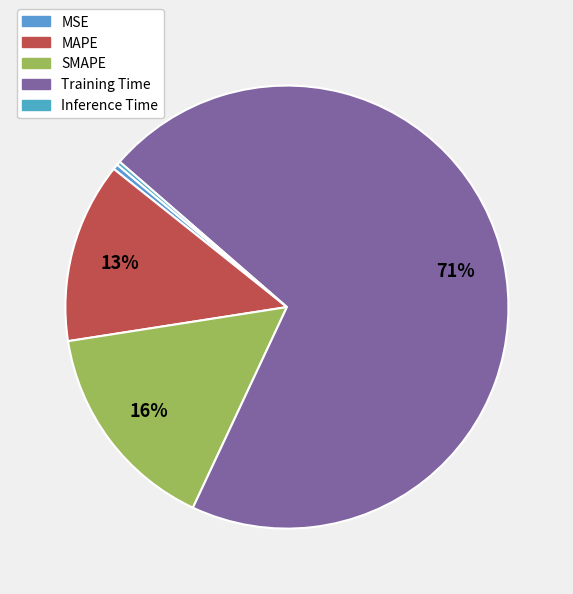

To the nearest percent, what is the average slice percentage?

20%